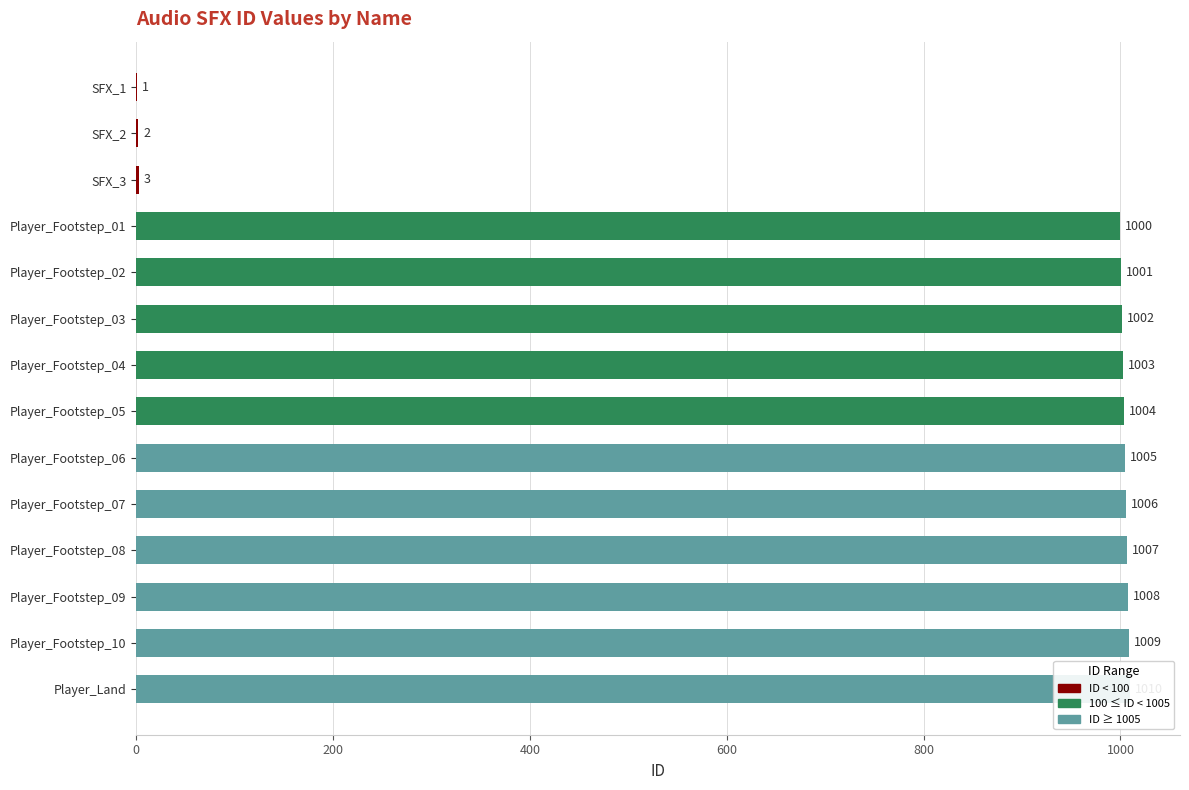

True or false: the data shows 1004 at Player_Footstep_05.

True